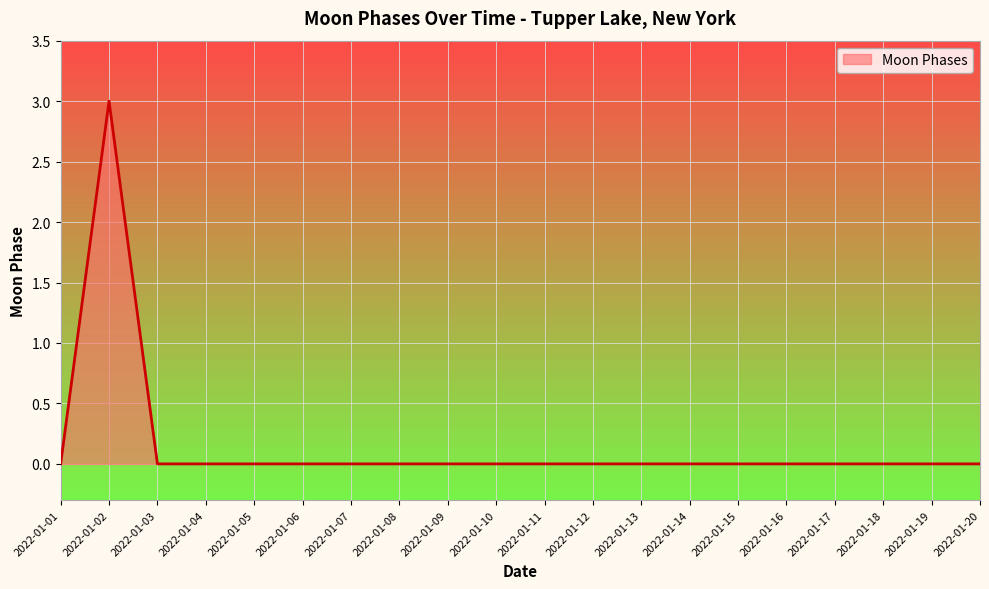

What is the maximum value shown in the chart?

3